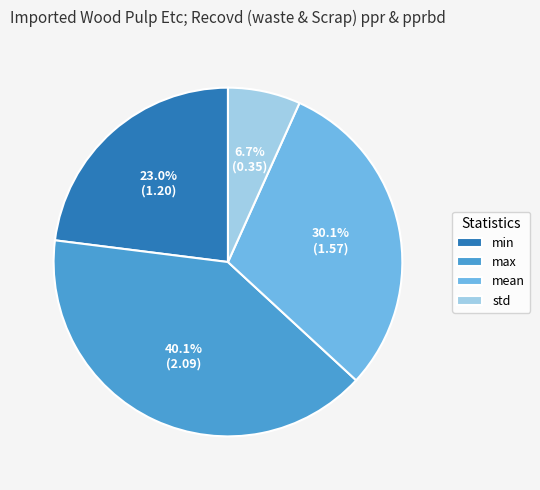

Which slice is the smallest?

std